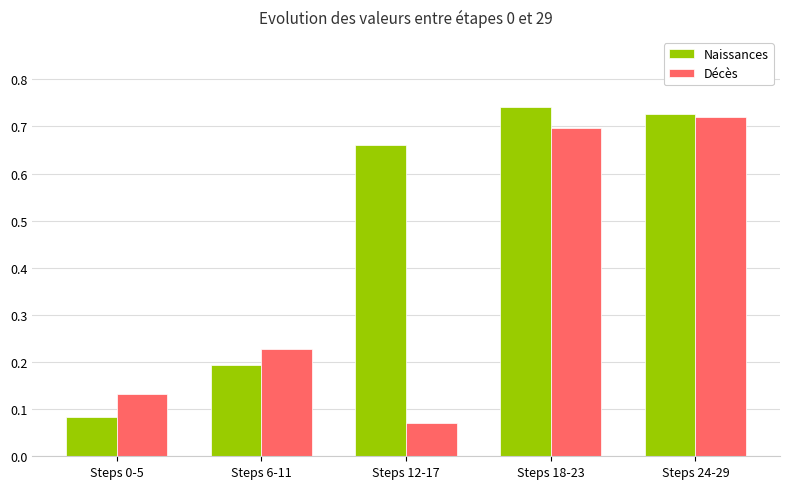

Between Steps 0-5 and Steps 6-11, which series saw the biggest shift?

Naissances